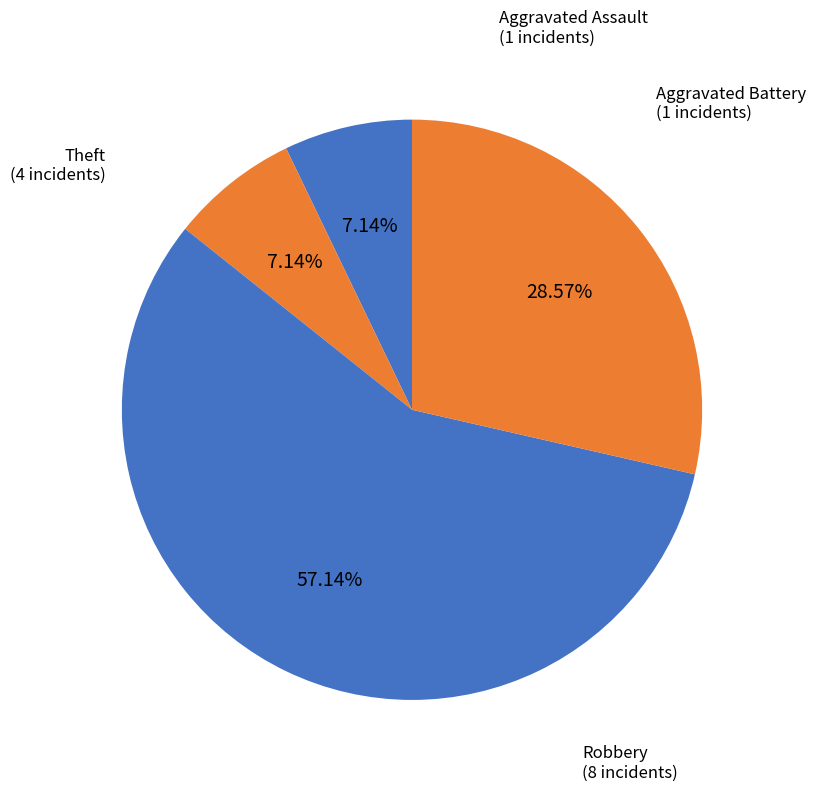

How many segments does this pie chart have?

4